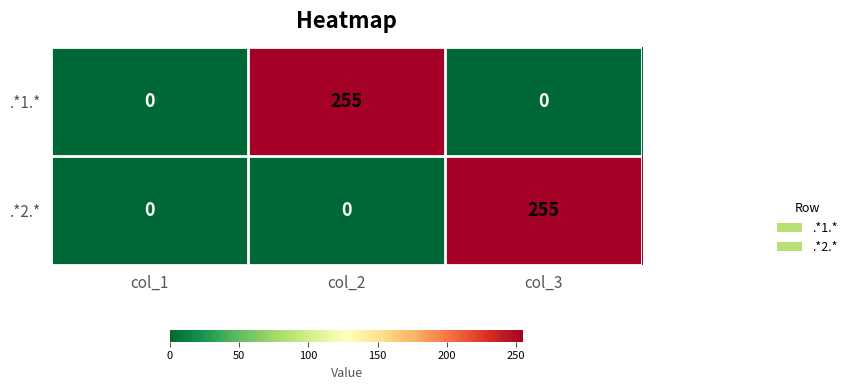

What is the sum of all .*2.* values?

255